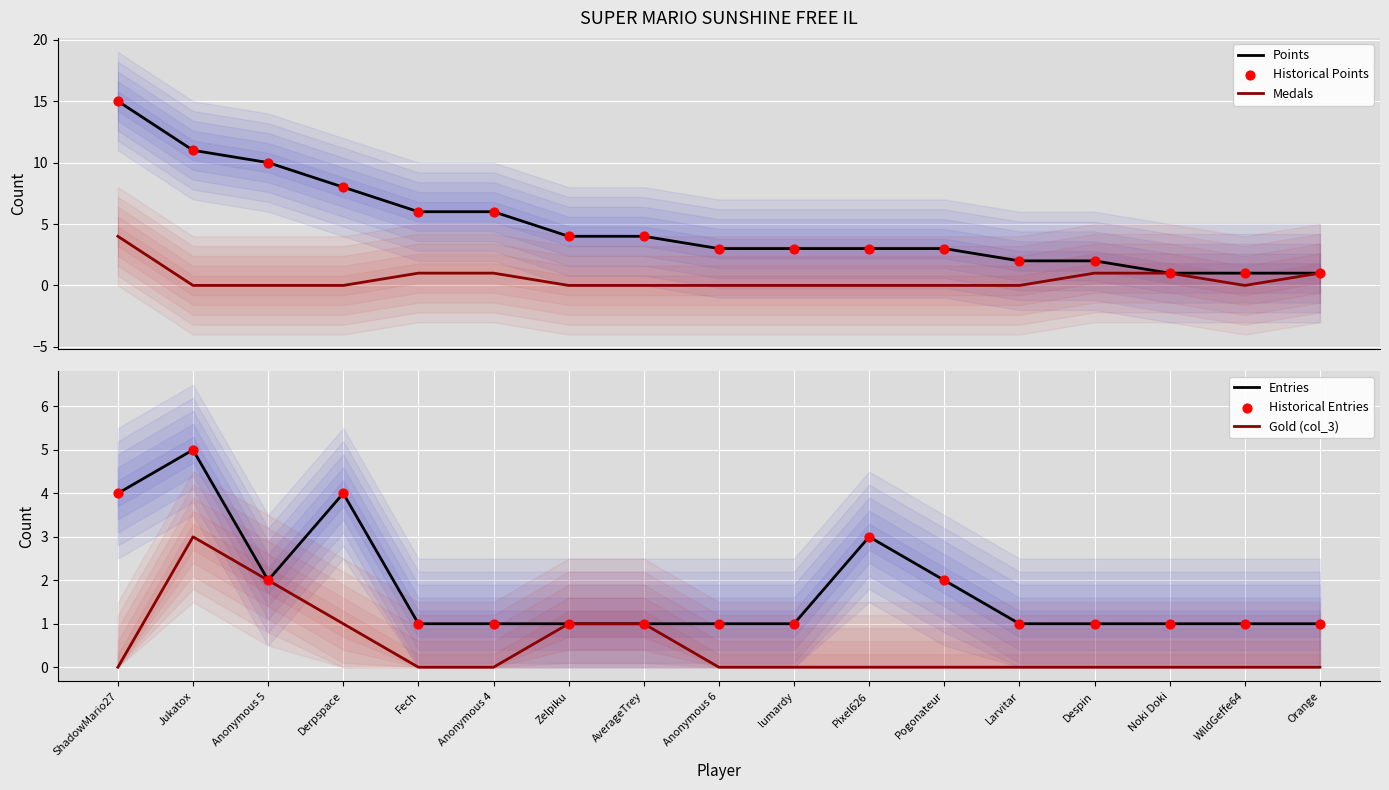

At which category is the sum across all series the highest?

ShadowMario27